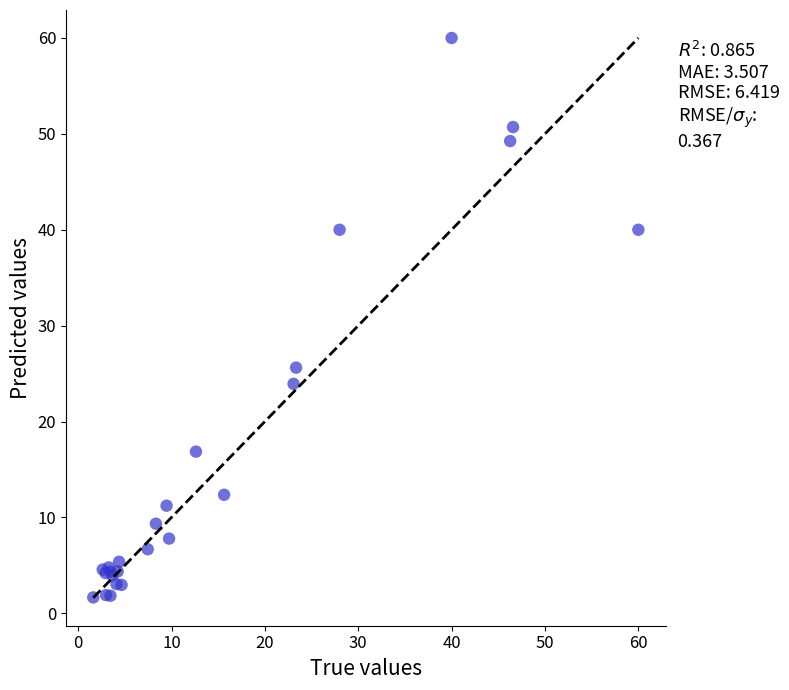

What Y value in the scatter plot is closest to 30?

25.6